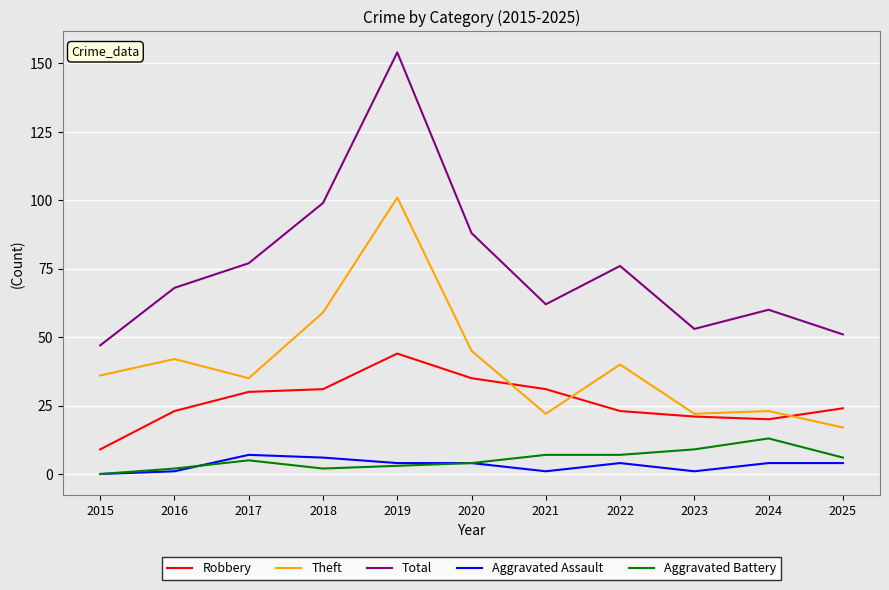

What is the maximum value shown in the chart?

154